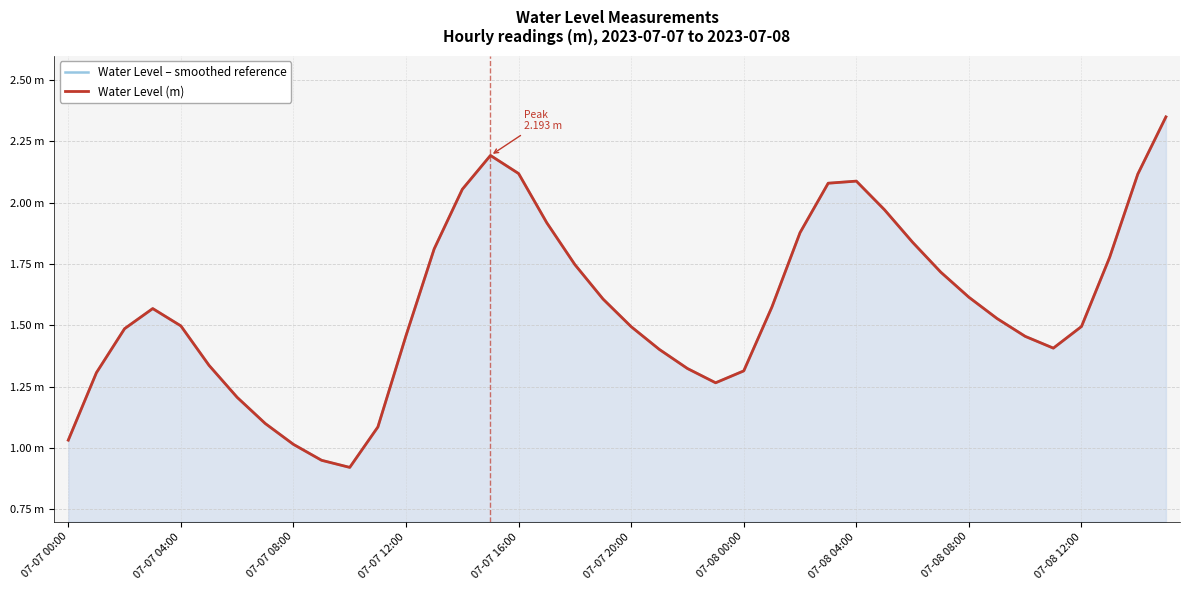

In Water Level (m), how many points are lower than both neighbors (excluding endpoints)?

3